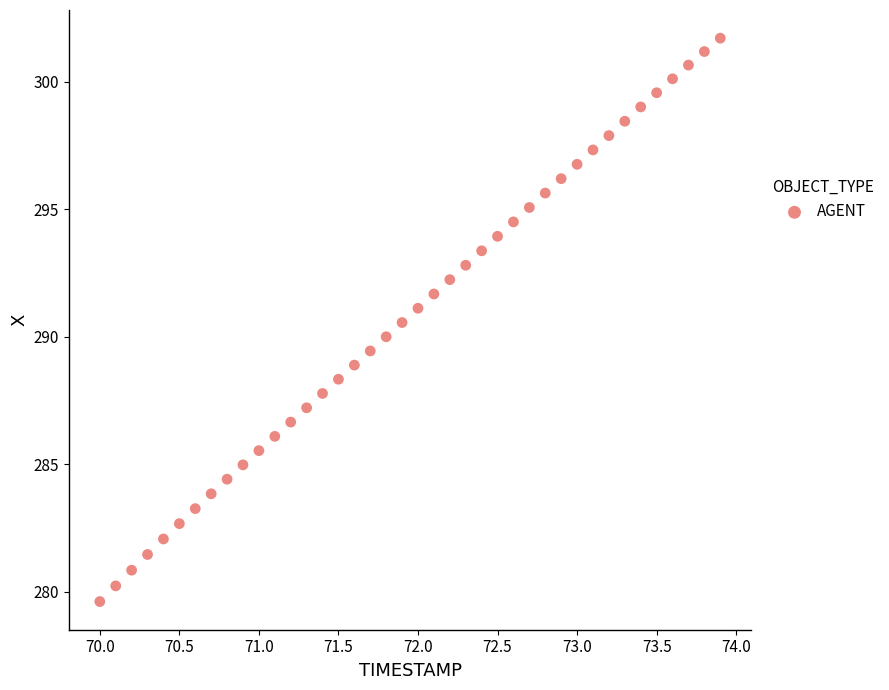

What is the range of Y values (max minus min)?

22.1